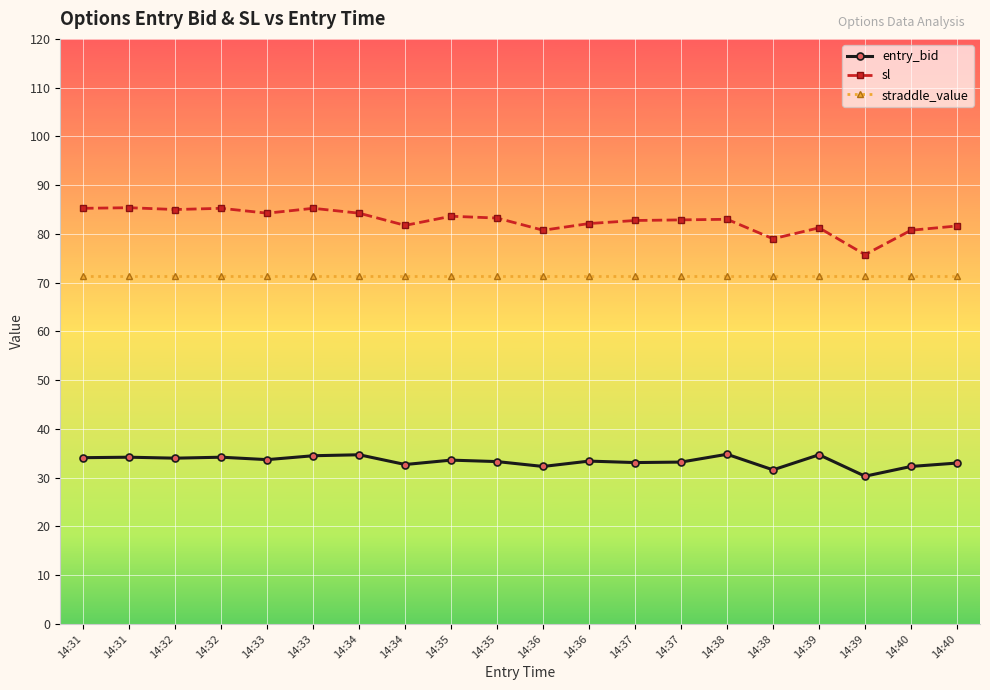

True or false: sl and entry_bid intersect in this chart.

False